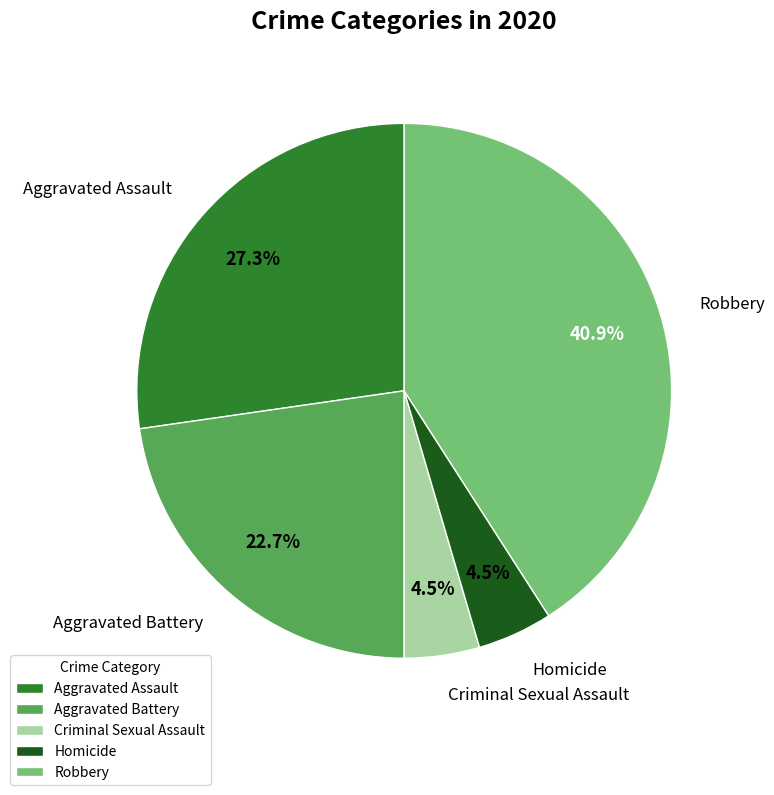

To the nearest percent, what is the difference between the largest and smallest slice percentages?

36%